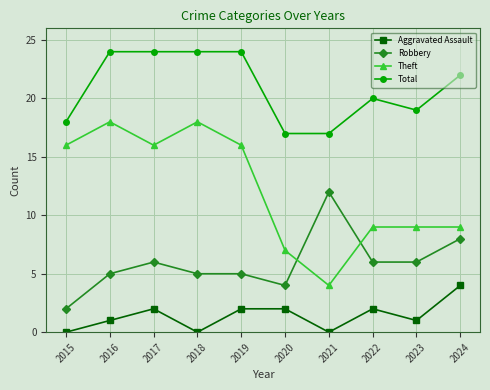

What is the value of the Theft point at the 5th from the left?

16